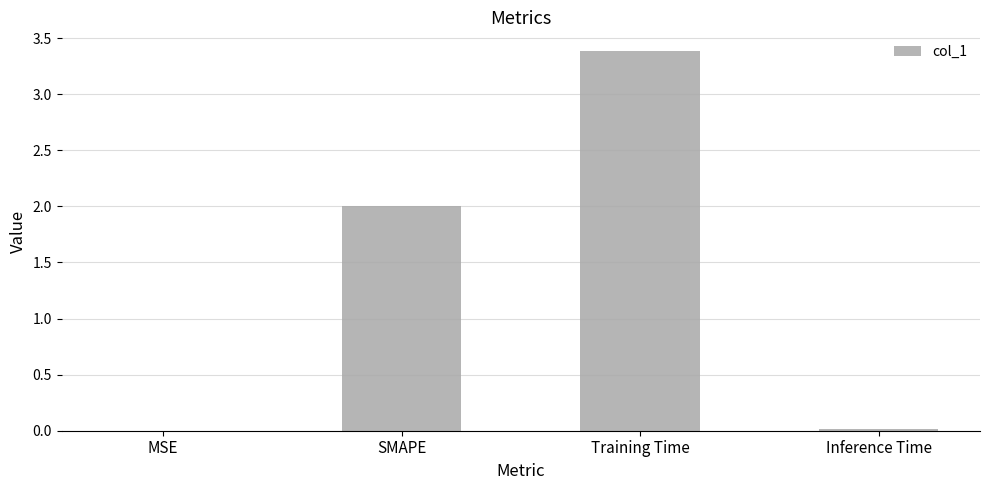

What is the sum of all values?

5.4